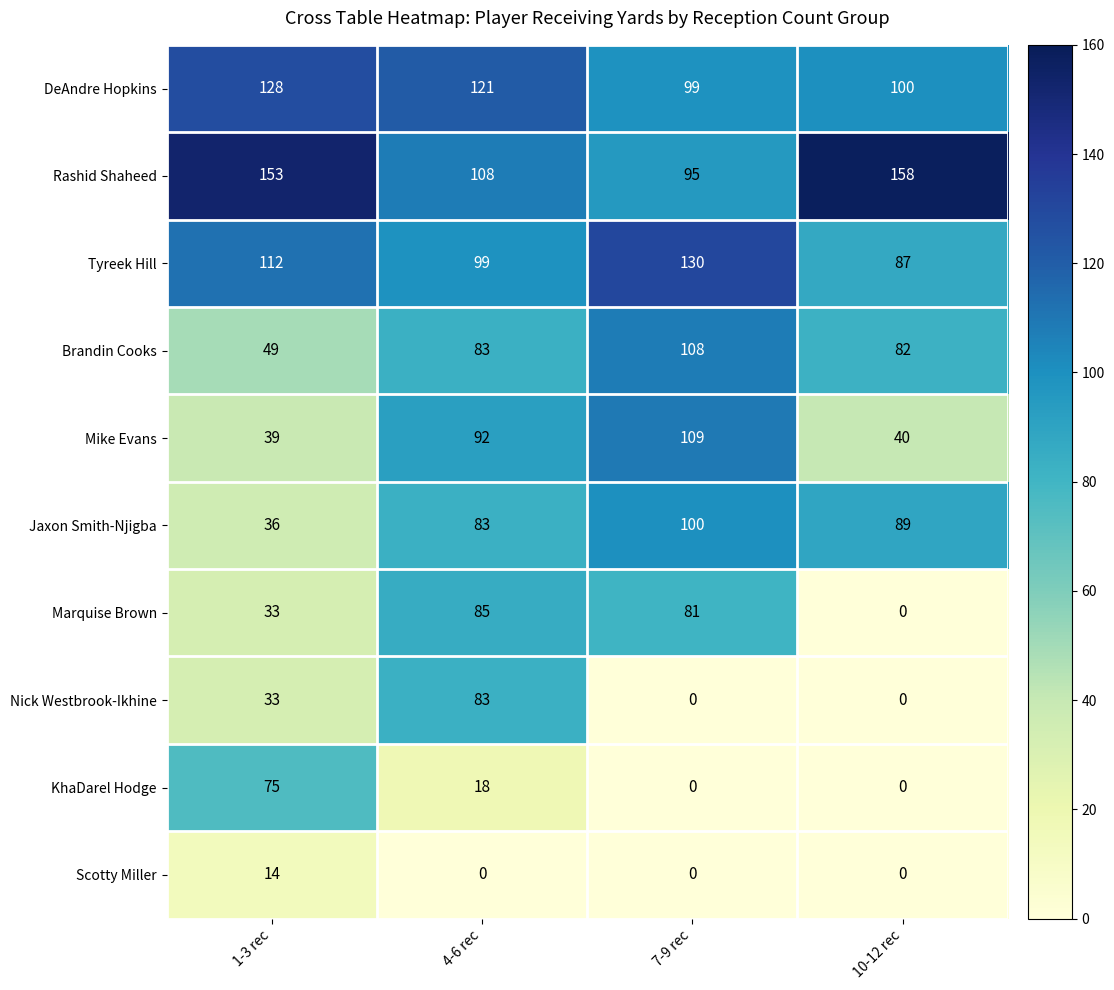

What is the difference between the second highest and second lowest values in the Tyreek Hill series?

13